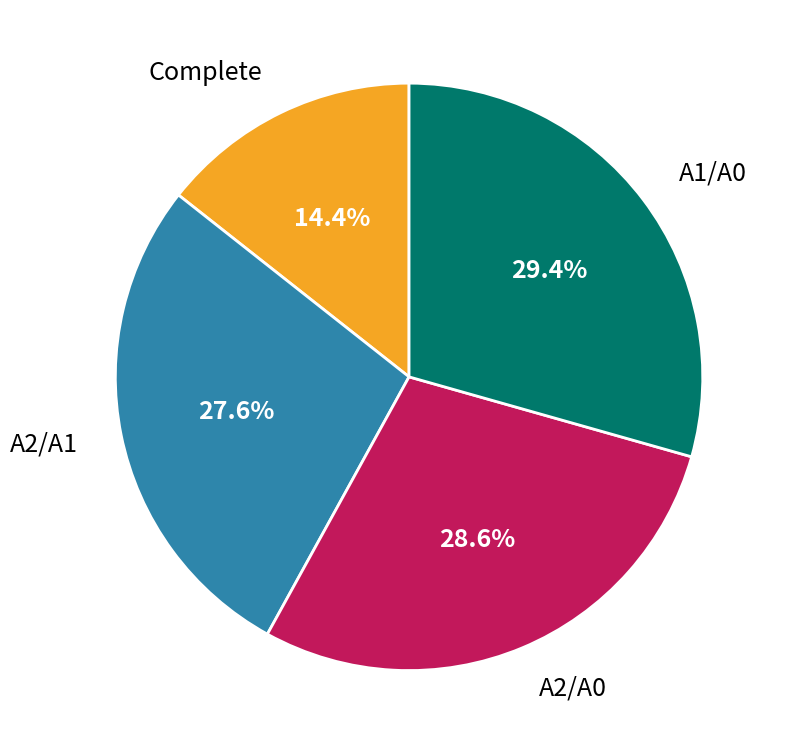

Is there any slice that represents more than half of the pie?

No